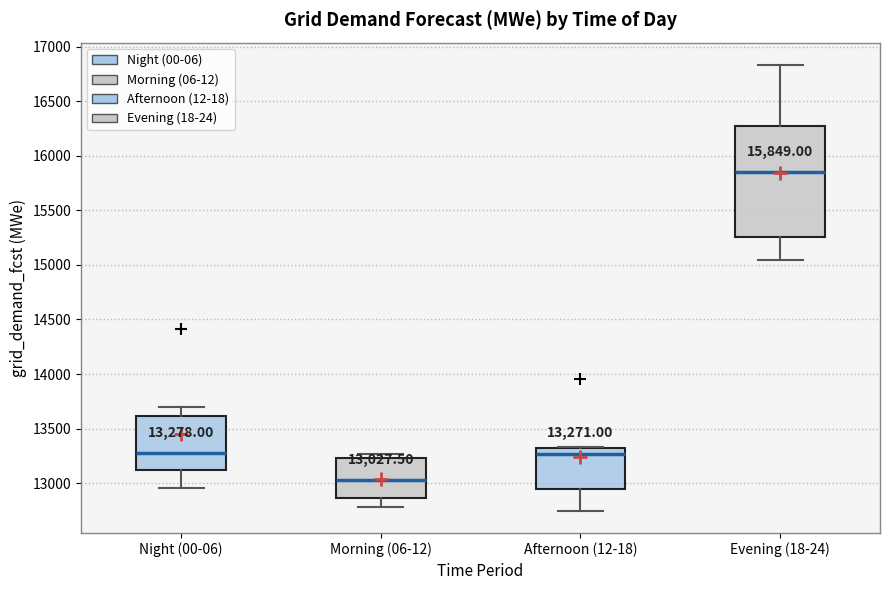

Which box is the tallest, from its lower edge to its upper edge?

Evening (18-24)